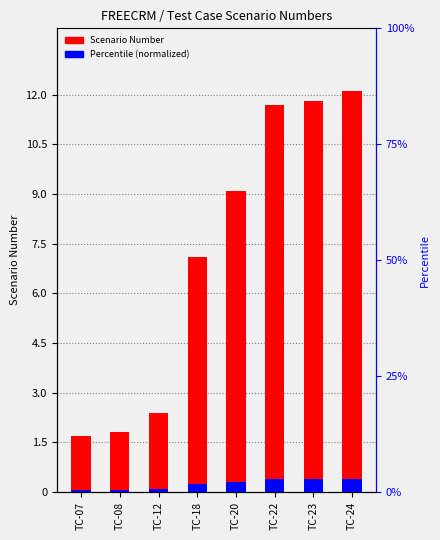

How many bars are there in total?

16